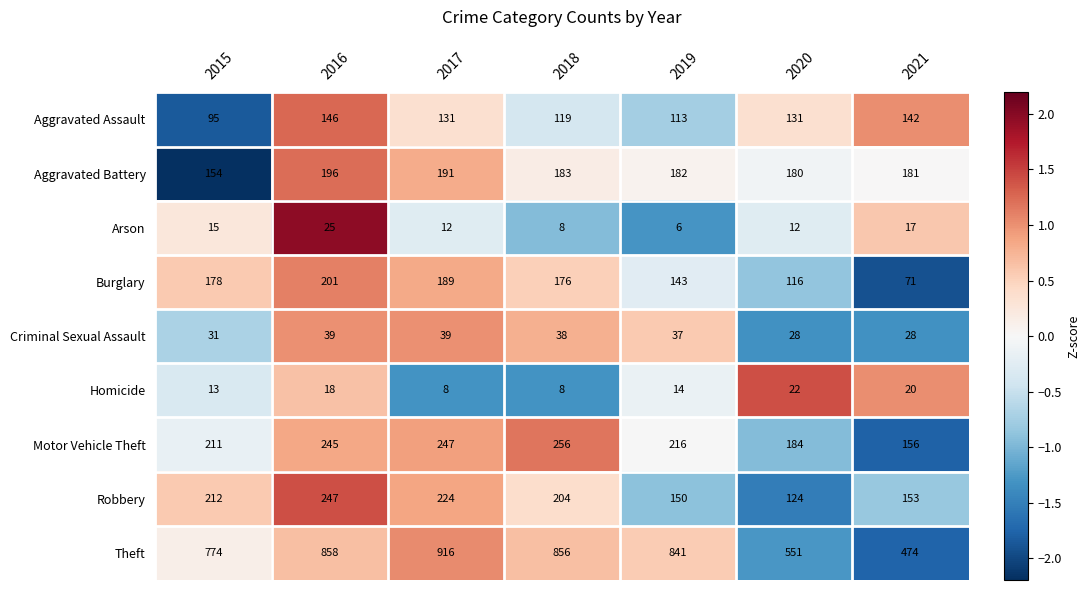

List the series in order of their peak value, highest first.

Theft, Motor Vehicle Theft, Robbery, Burglary, Aggravated Battery, Aggravated Assault, Criminal Sexual Assault, Arson, Homicide